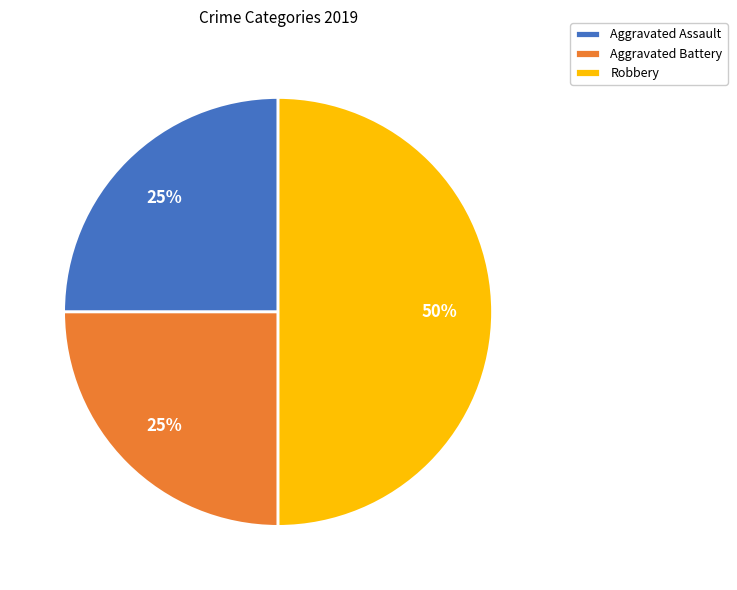

How many slices are in this pie chart?

3